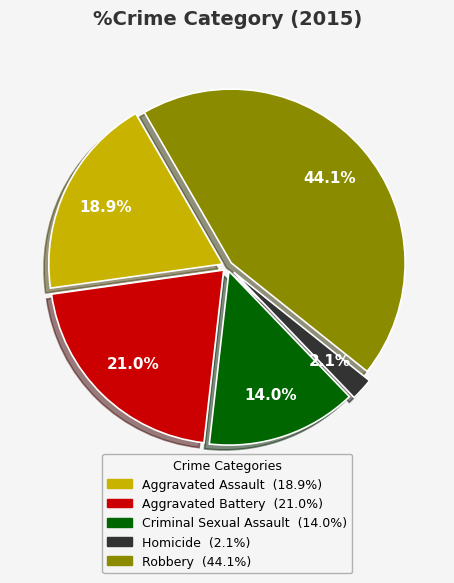

To the nearest percent, what is the difference between the largest and smallest slice percentages?

42%